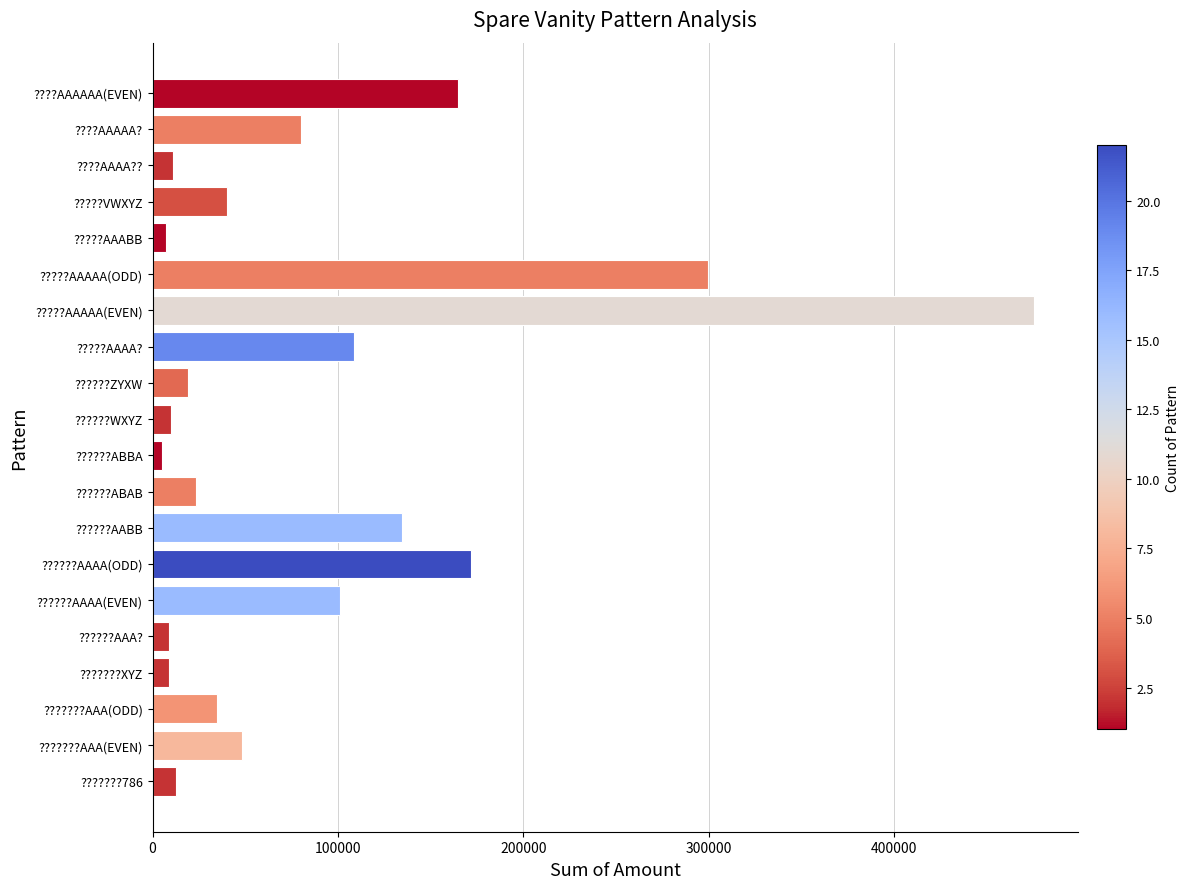

Approximately how many times larger is the value at ??????AAAA(EVEN) compared to ??????AAAA(ODD)?

0.6